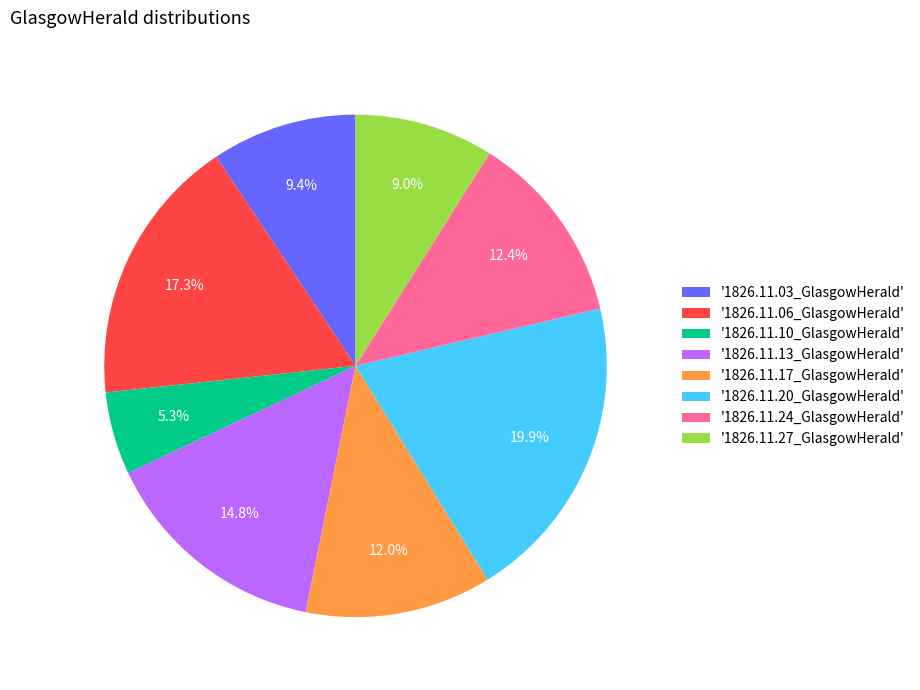

What percentage is NOT represented by '1826.11.13_GlasgowHerald'?

85.2%